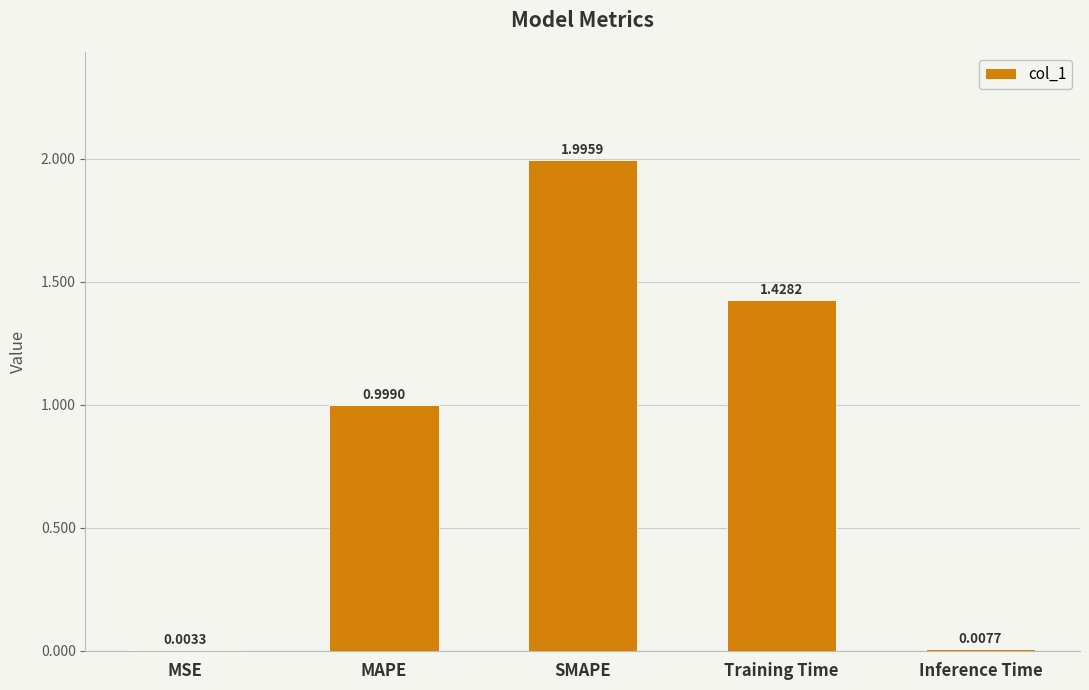

Which category has the highest value across all series?

SMAPE